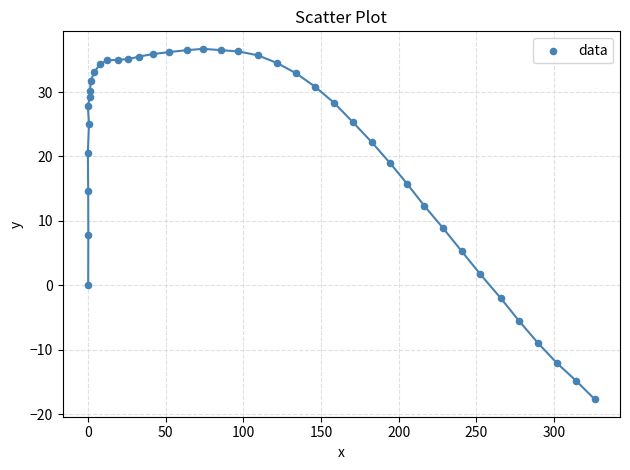

What is the range of X values (max minus min)?

326.3